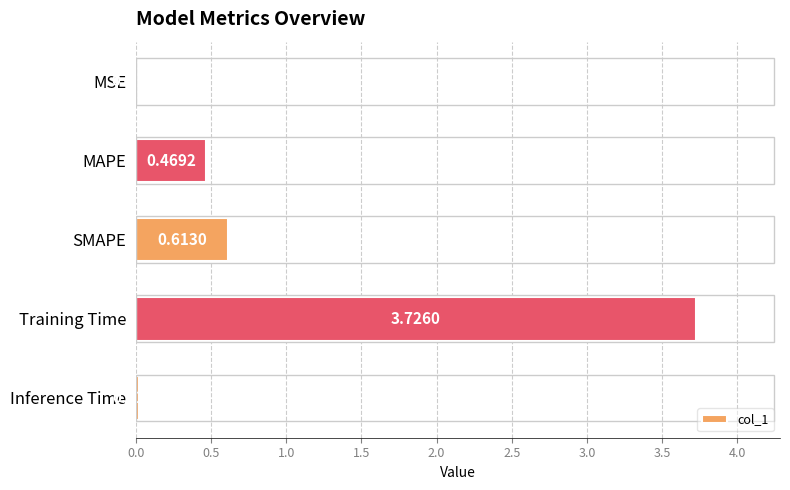

At which label is the value closest to 1?

SMAPE